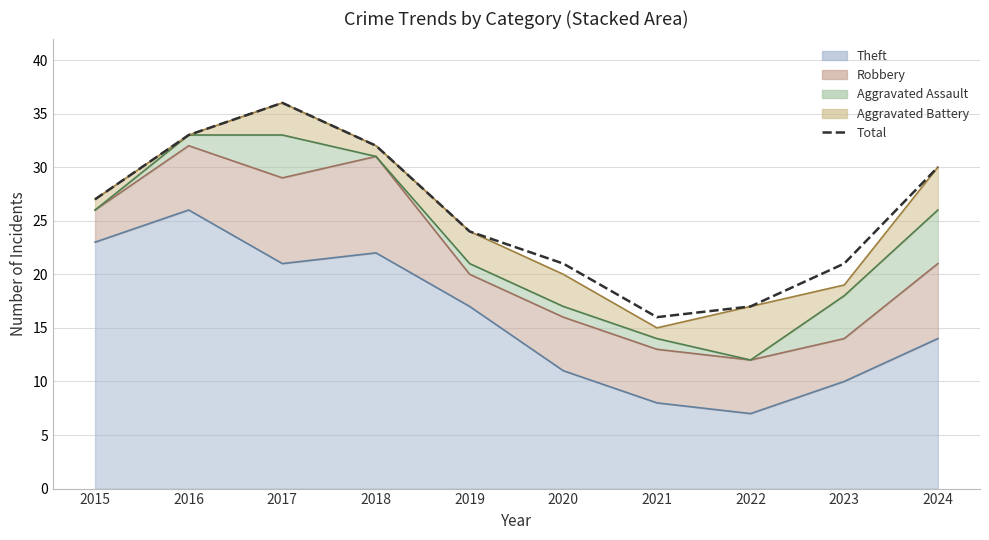

At which category does the chart reach its minimum across all series?

2021